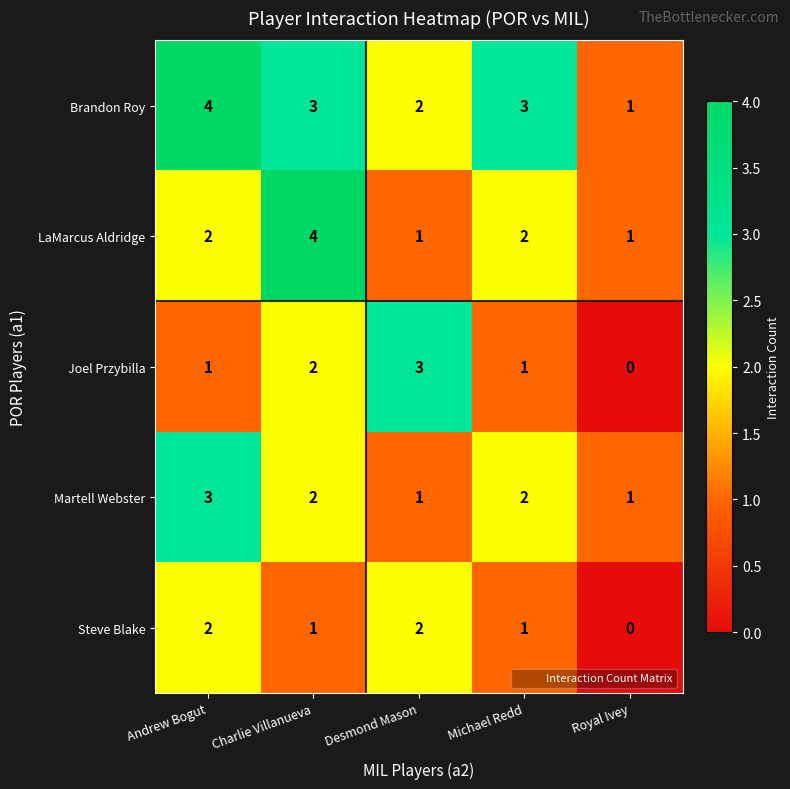

How many categories are shown in the chart?

5